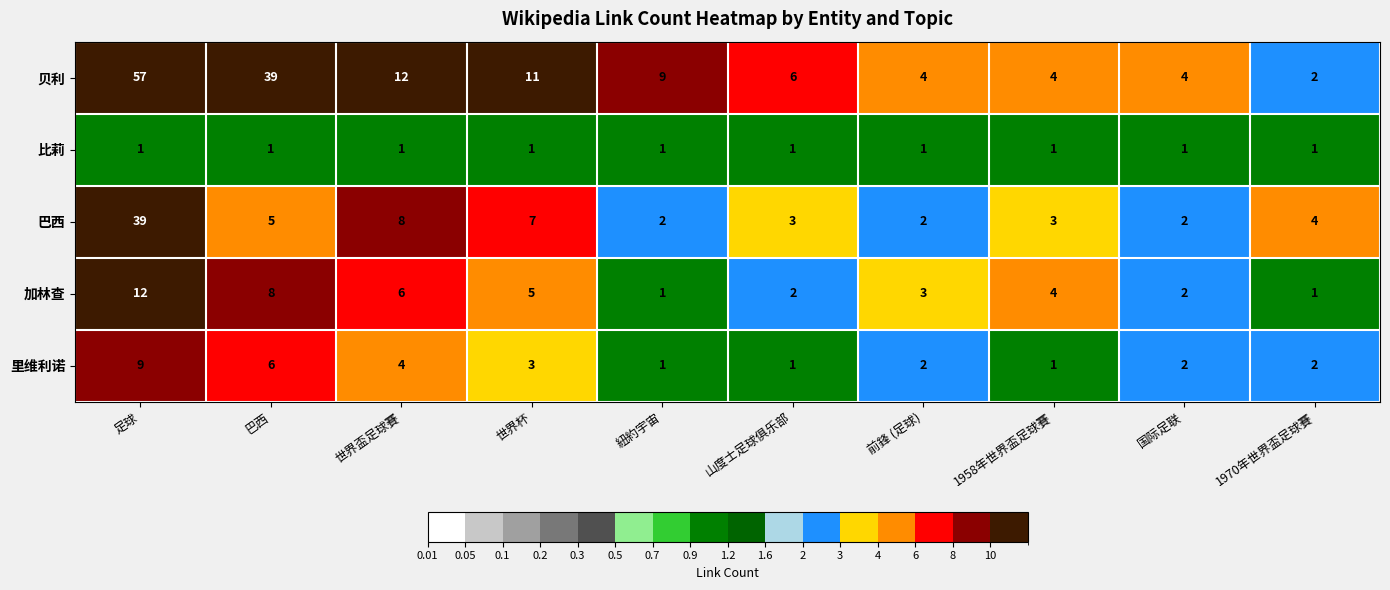

What is the maximum value for 贝利?

57